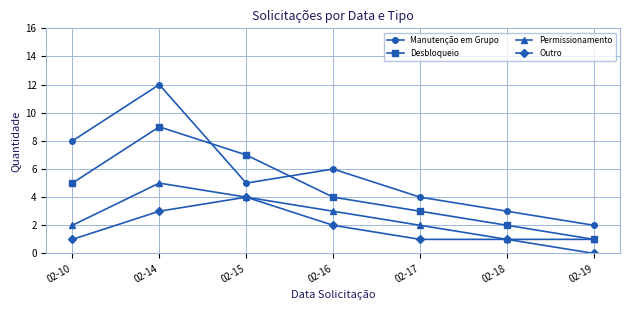

What is the lowest value of the Desbloqueio series?

1